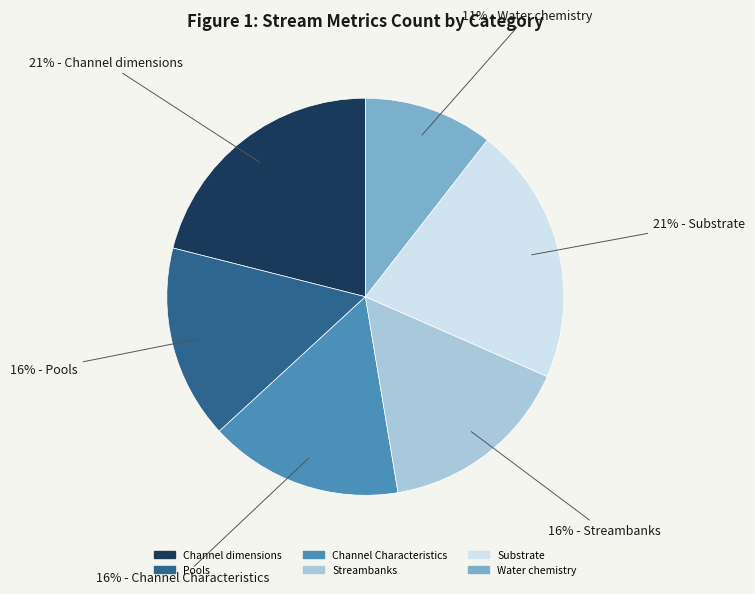

Is there a majority slice in this chart?

No